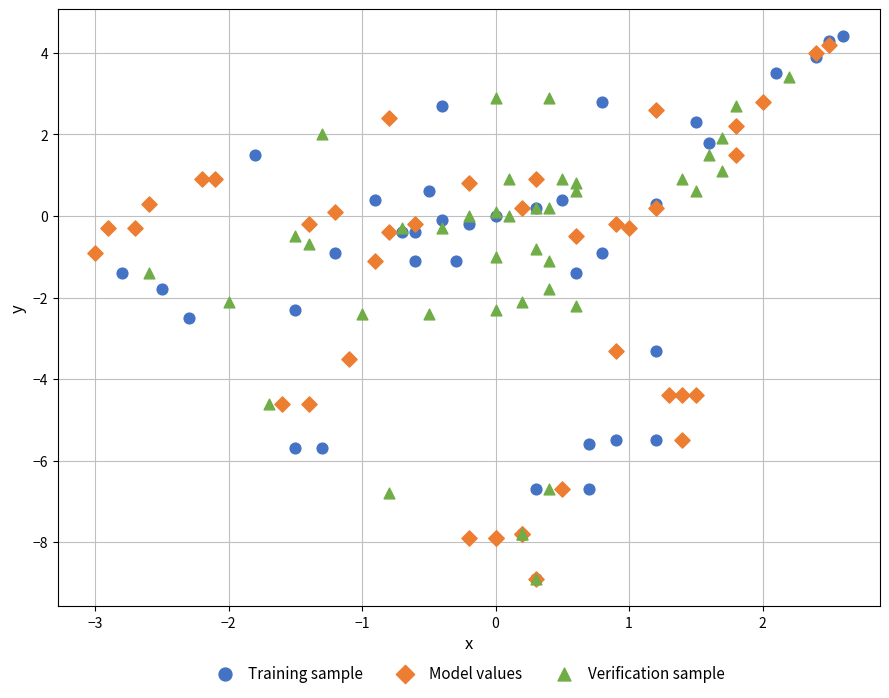

What are all the series names shown in the legend?

Training sample, Model values, Verification sample